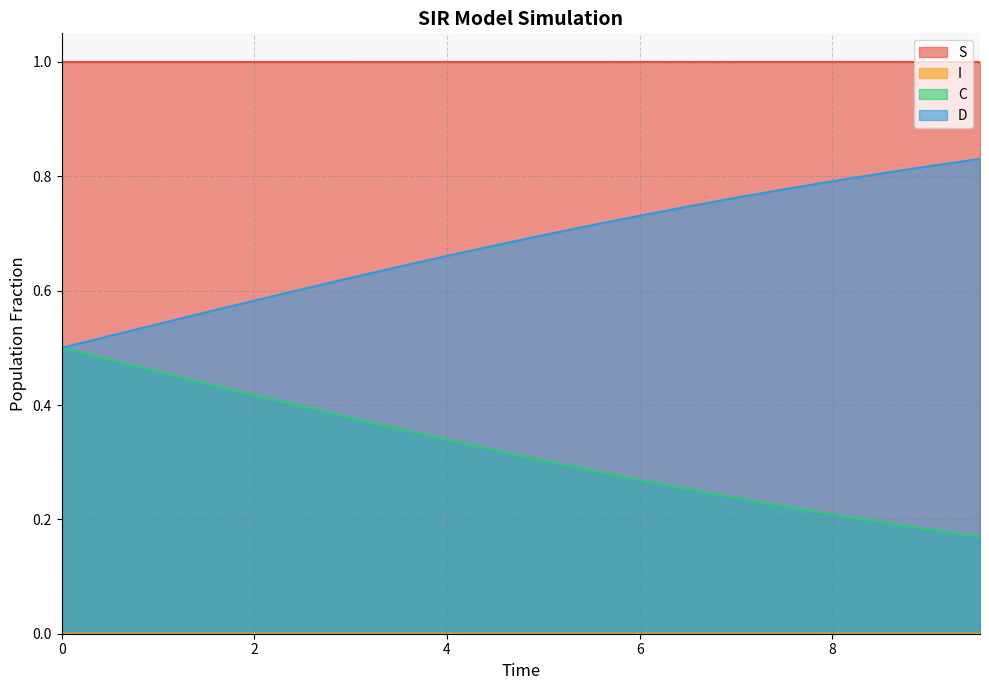

Reading left to right, list all the values displayed in this chart.

S: 1.0	1.0	1.0	1.0	1.0	1.0	1.0	1.0	1.0	1.0	1.0	1.0	1.0	1.0	1.0	1.0	1.0	1.0	1.0	1.0
I: 0.0	0.0	0.0	0.0	0.0	0.0	0.0	0.0	0.0	0.0	0.0	0.0	0.0	0.0	0.0	0.0	0.0	0.0	0.0	0.0
C: 0.5	0.5	0.5	0.4	0.4	0.4	0.4	0.4	0.3	0.3	0.3	0.3	0.3	0.3	0.2	0.2	0.2	0.2	0.2	0.2
D: 0.5	0.5	0.5	0.6	0.6	0.6	0.6	0.6	0.7	0.7	0.7	0.7	0.7	0.7	0.8	0.8	0.8	0.8	0.8	0.8